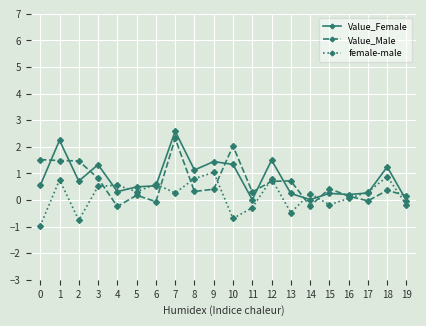

How many lines are shown in the chart?

3